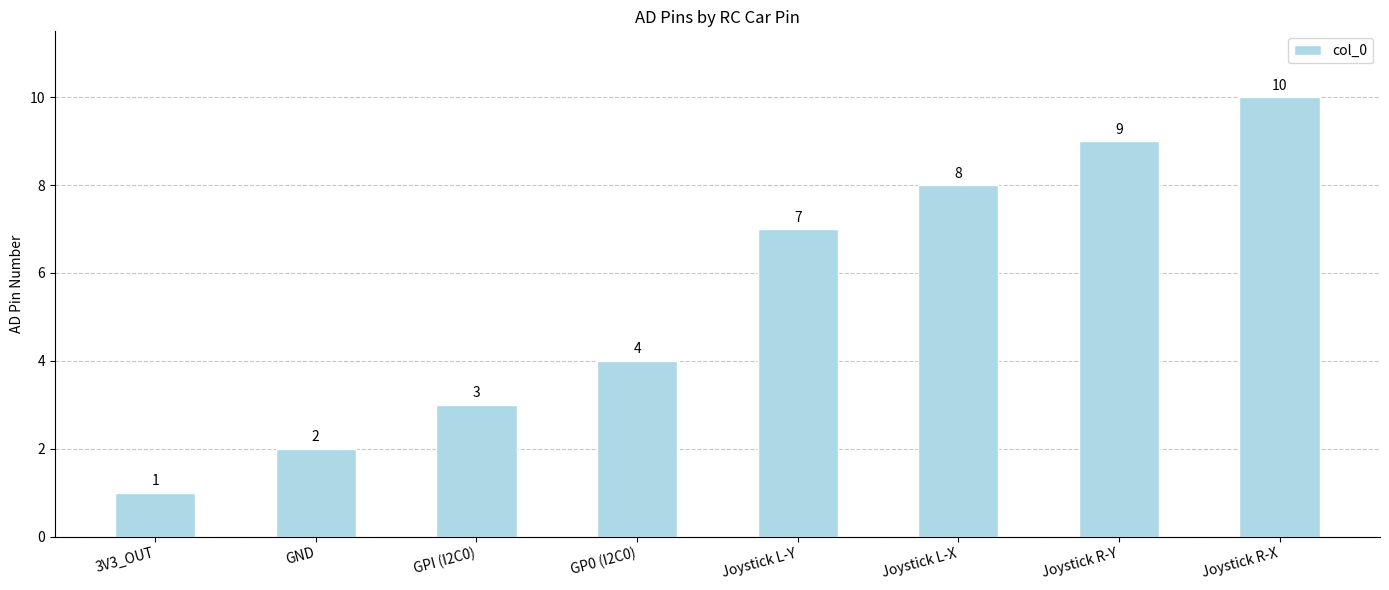

How many data points are less than 7?

4